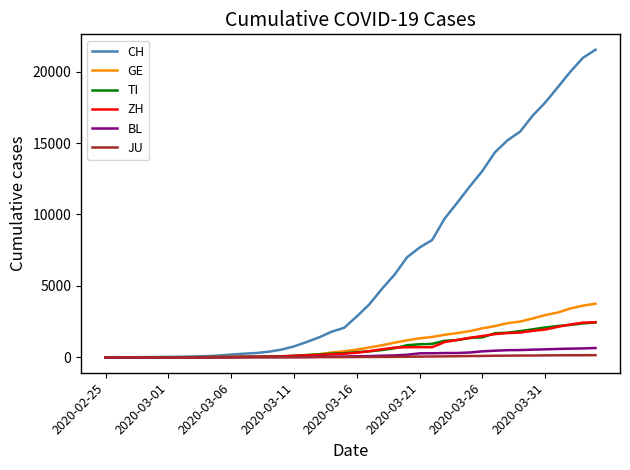

Which series has the largest range (max minus min)?

CH